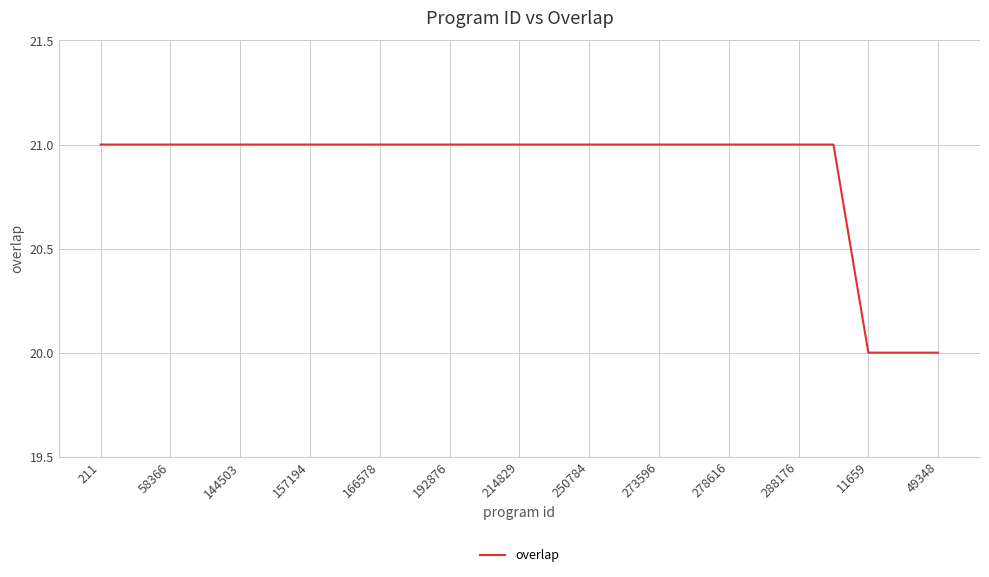

What is the difference between the second highest and minimum values?

1